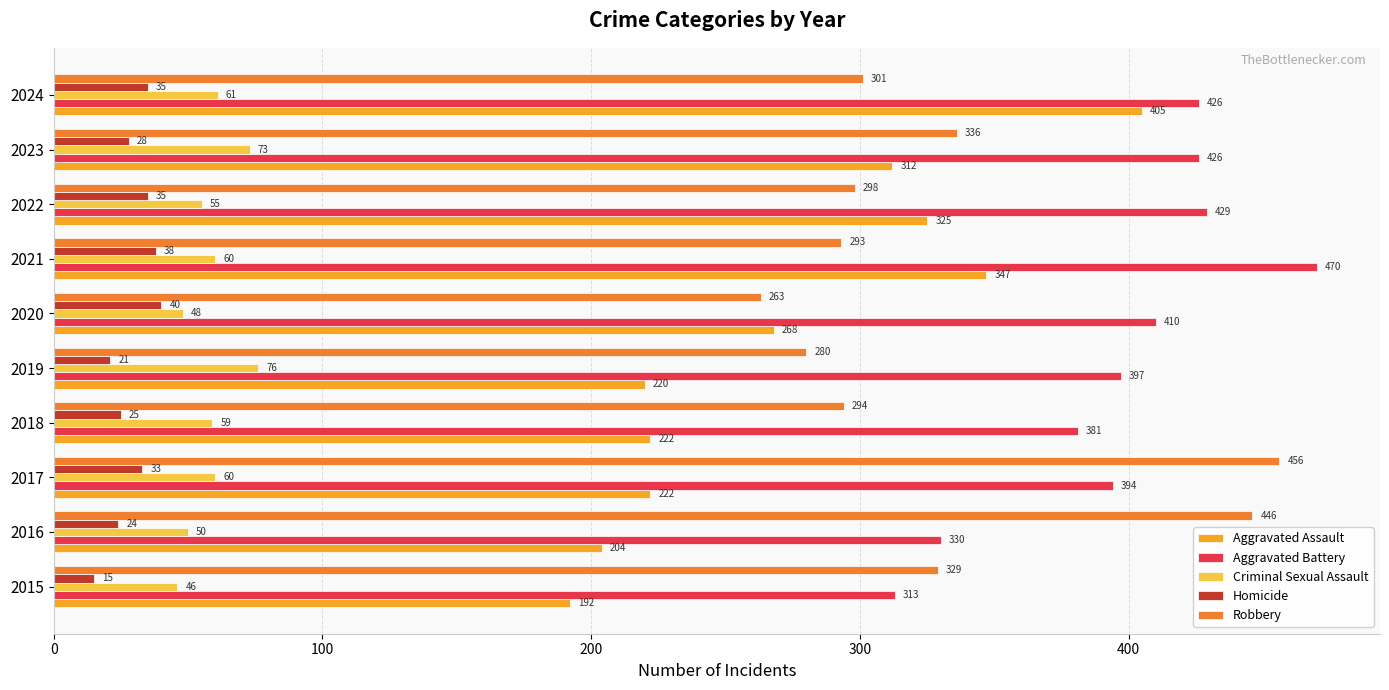

At which category is the sum across all series the highest?

2024